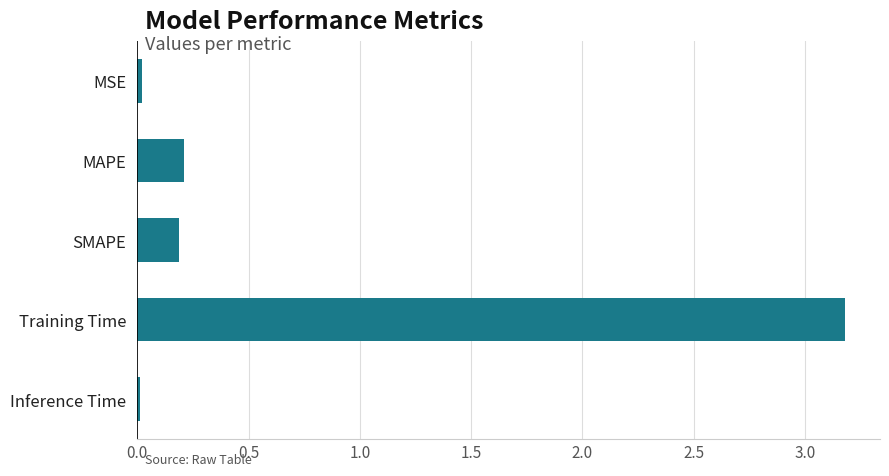

The chart shows a value of 0.0 at Inference Time. True or false?

True